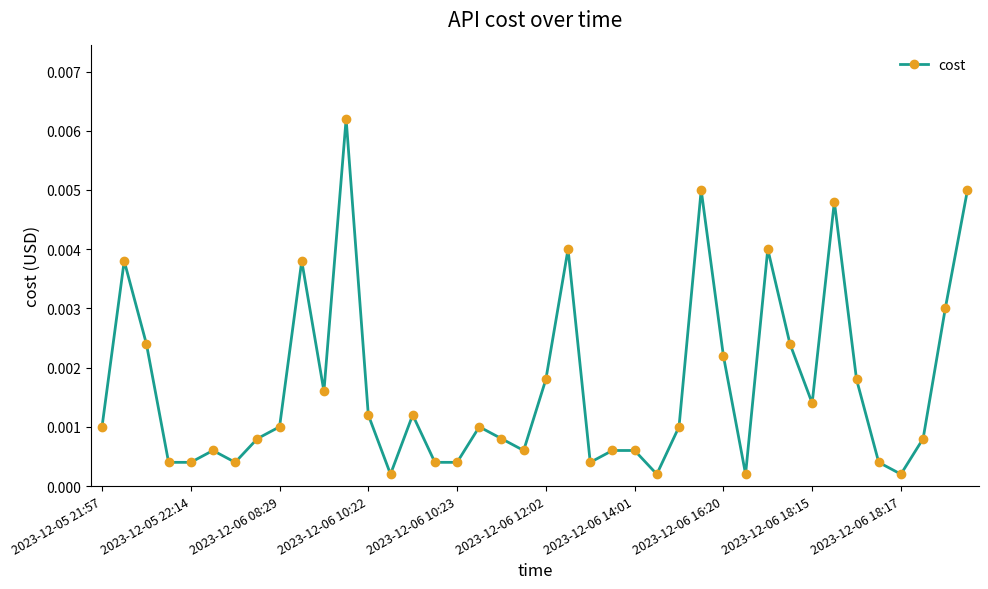

True or false: the data has more than 1 interior local peaks.

True